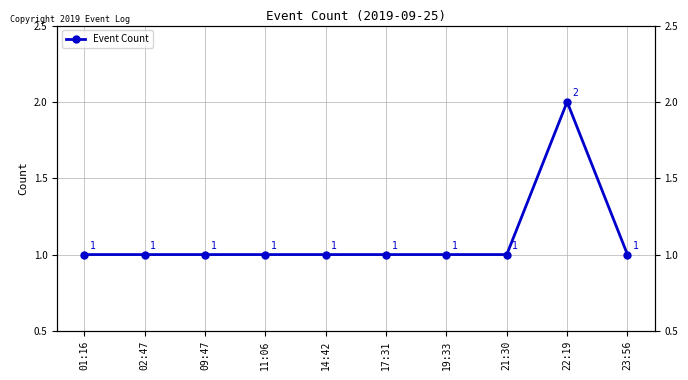

True or false: the data shows 1 at 19:33.

False